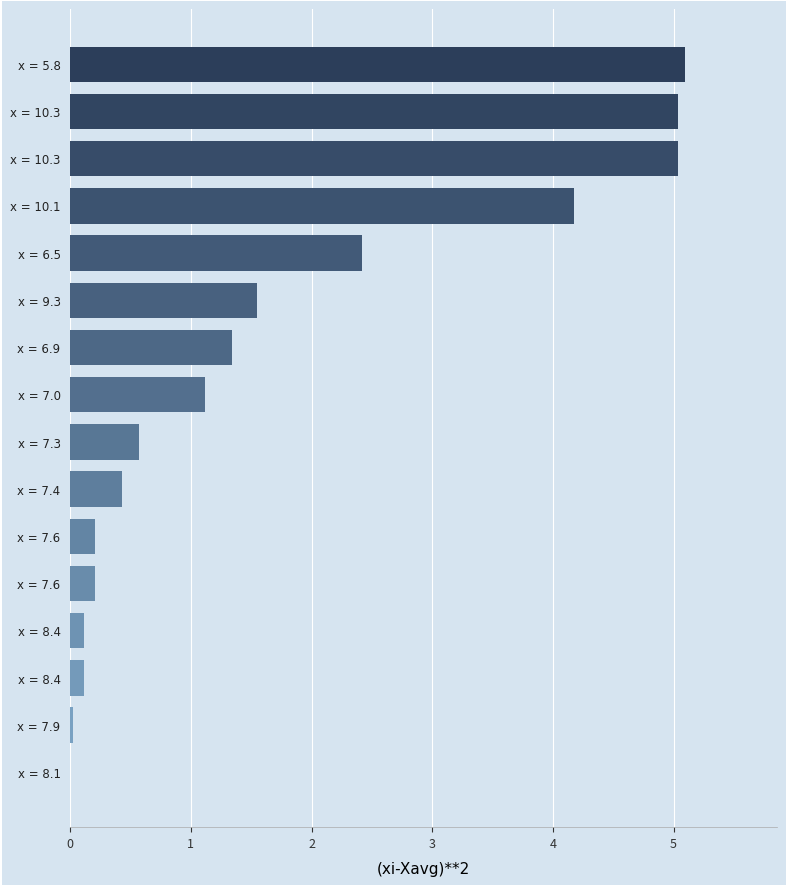

How many data points does each series have?

16